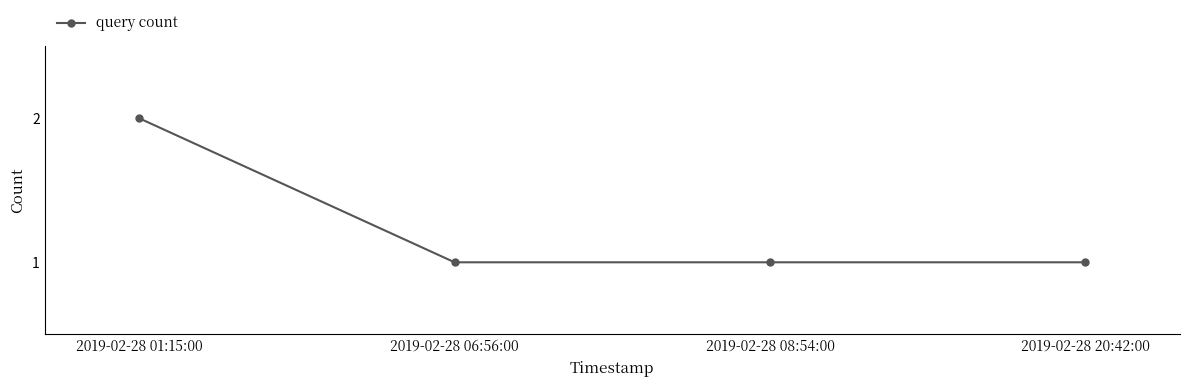

What is the minimum value shown in the chart?

1